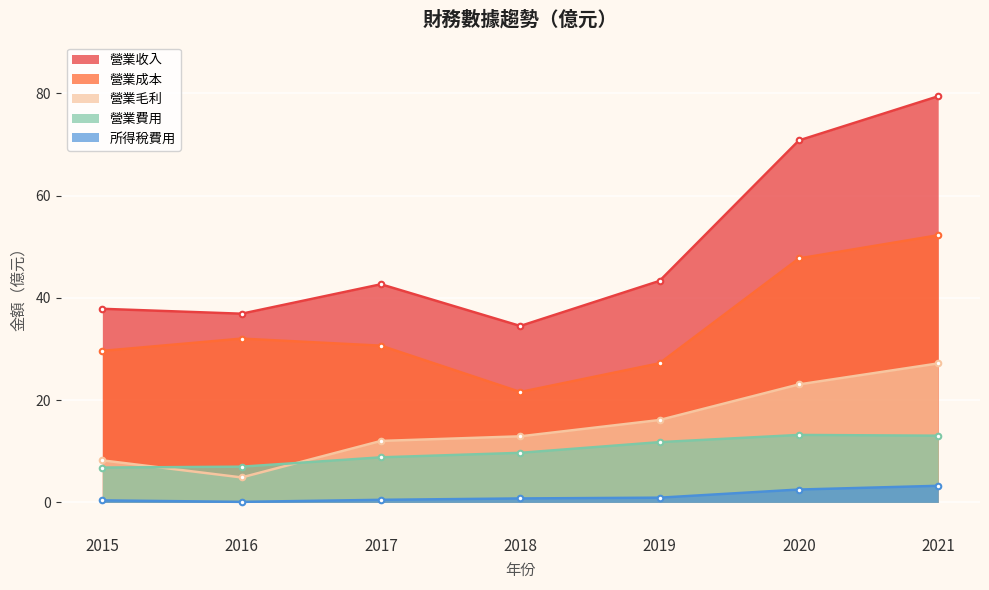

Between 2016 and 2018, which series saw the biggest shift?

營業成本